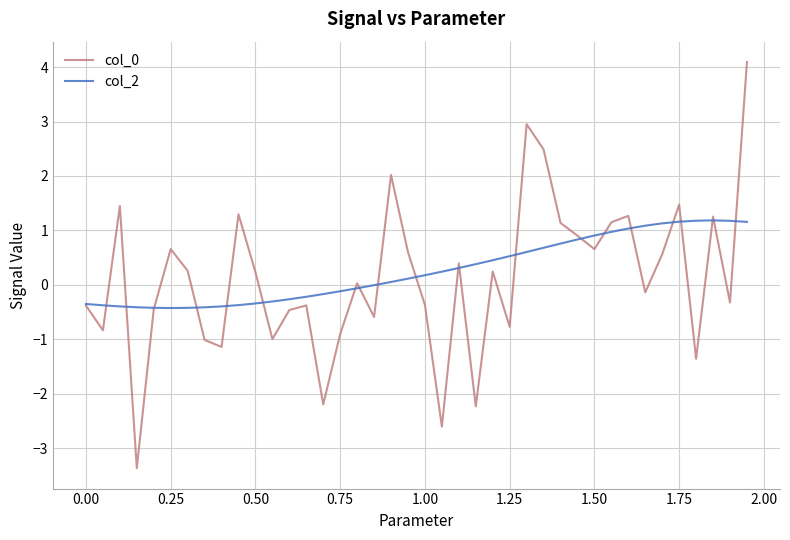

True or false: col_2 and col_0 cross at least once.

True